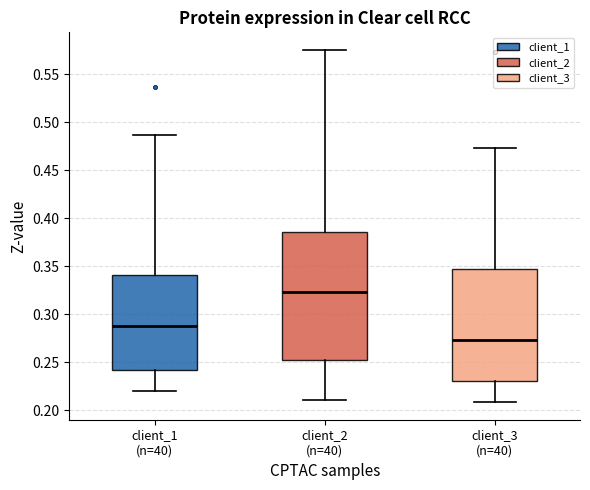

Which box's median line is the highest?

client_2 (n=40)